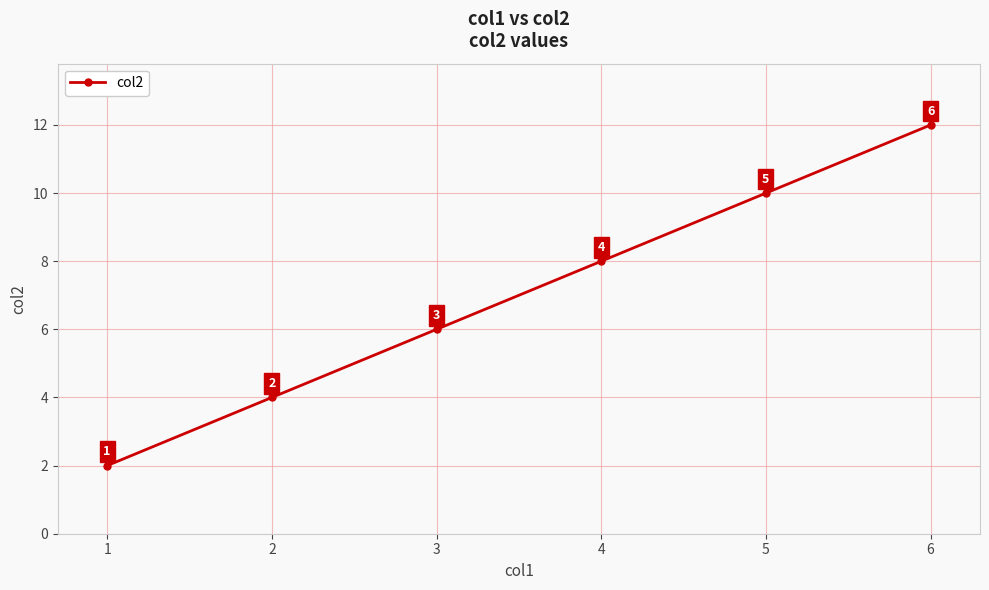

What is the greatest value displayed?

12